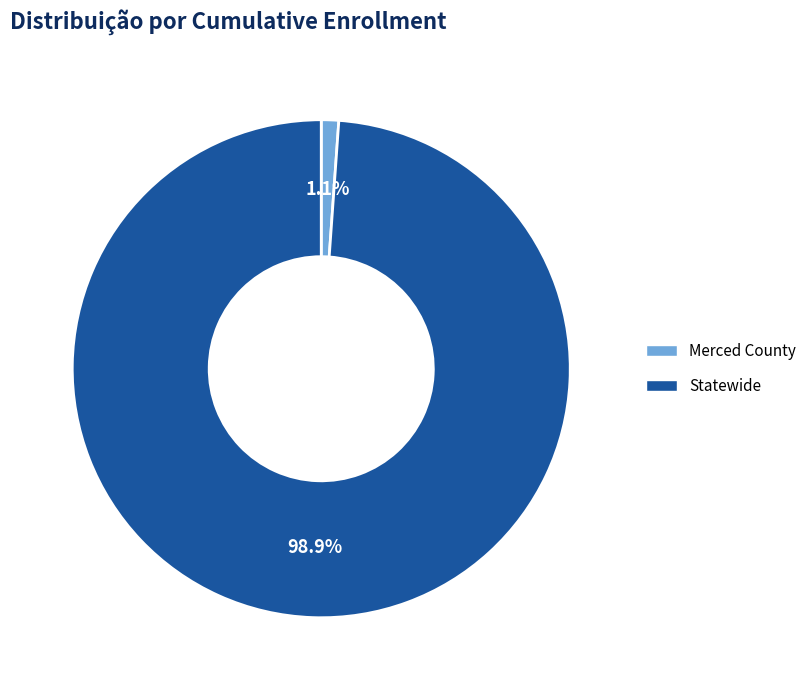

Which slice is the smallest?

Merced County